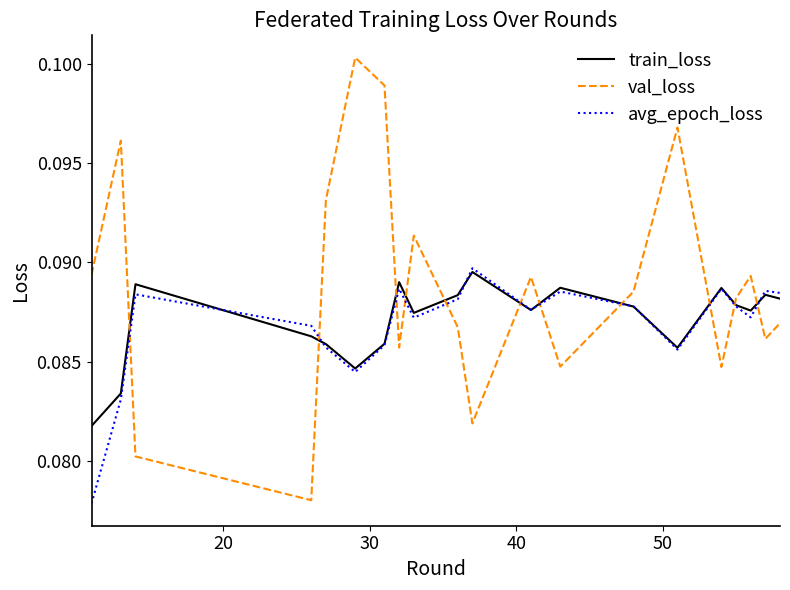

How many intersections are there between train_loss and val_loss?

11